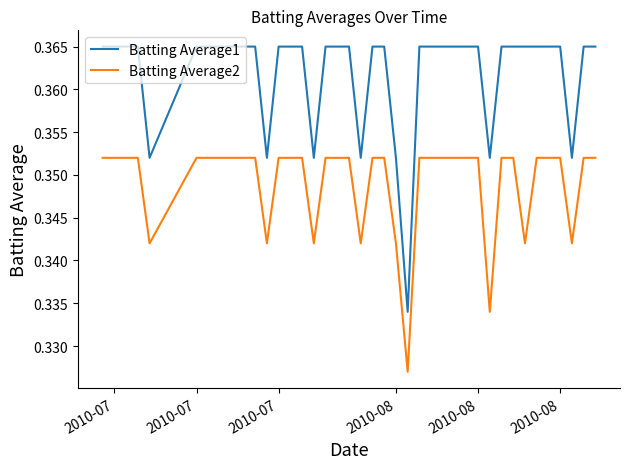

Rank the series by their maximum value, from lowest to highest.

Batting Average2, Batting Average1